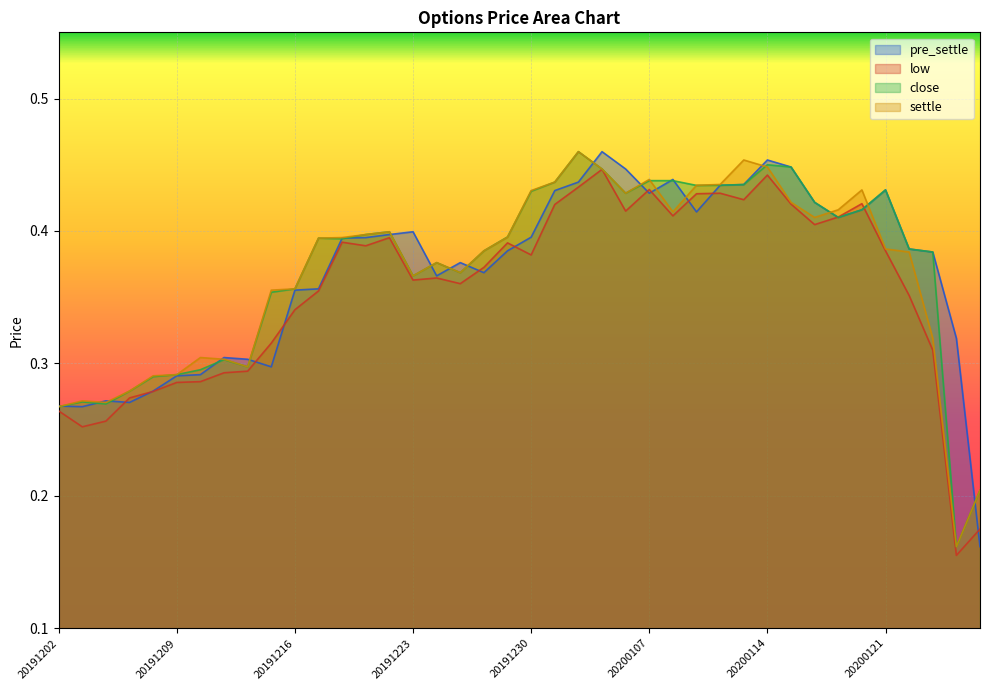

Does the chart display data point markers on the line(s)?

No